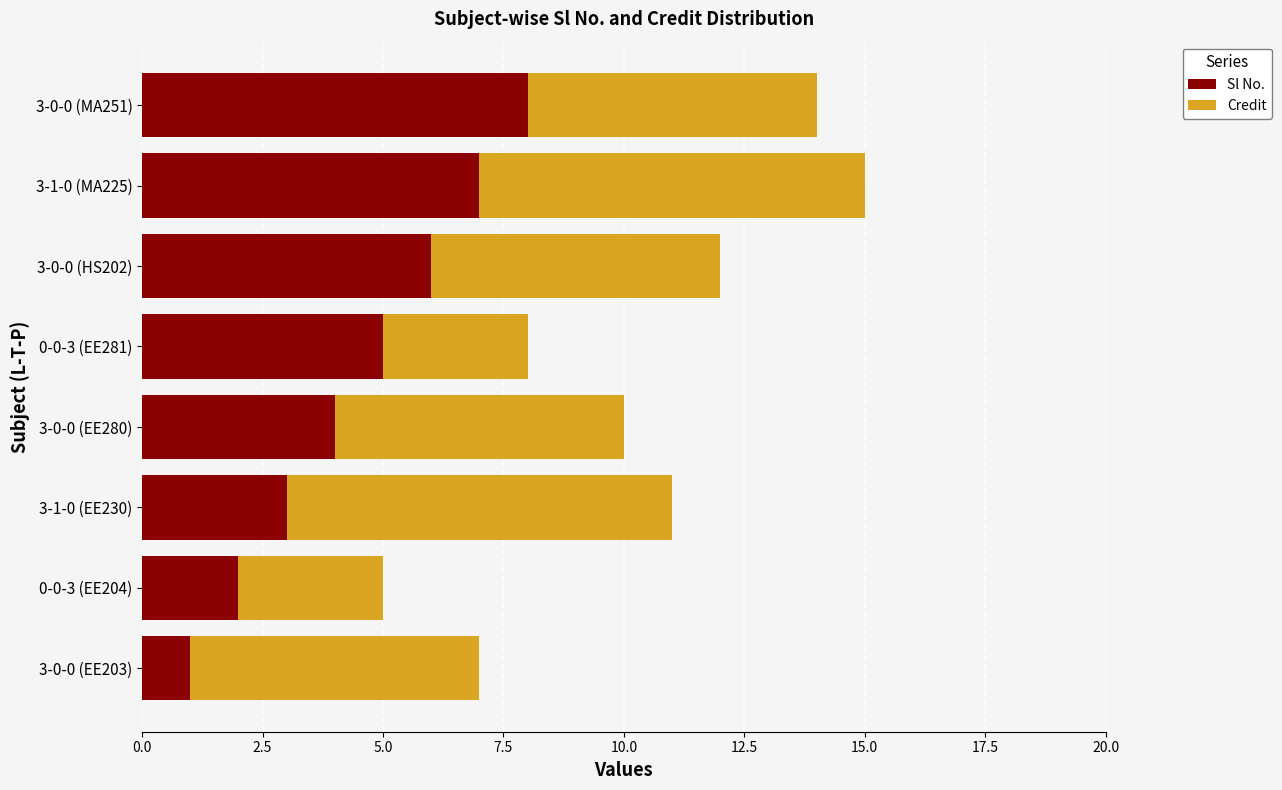

Rank the categories by Sl No. value from lowest to highest.

3-0-0 (EE203), 0-0-3 (EE204), 3-1-0 (EE230), 3-0-0 (EE280), 0-0-3 (EE281), 3-0-0 (HS202), 3-1-0 (MA225), 3-0-0 (MA251)